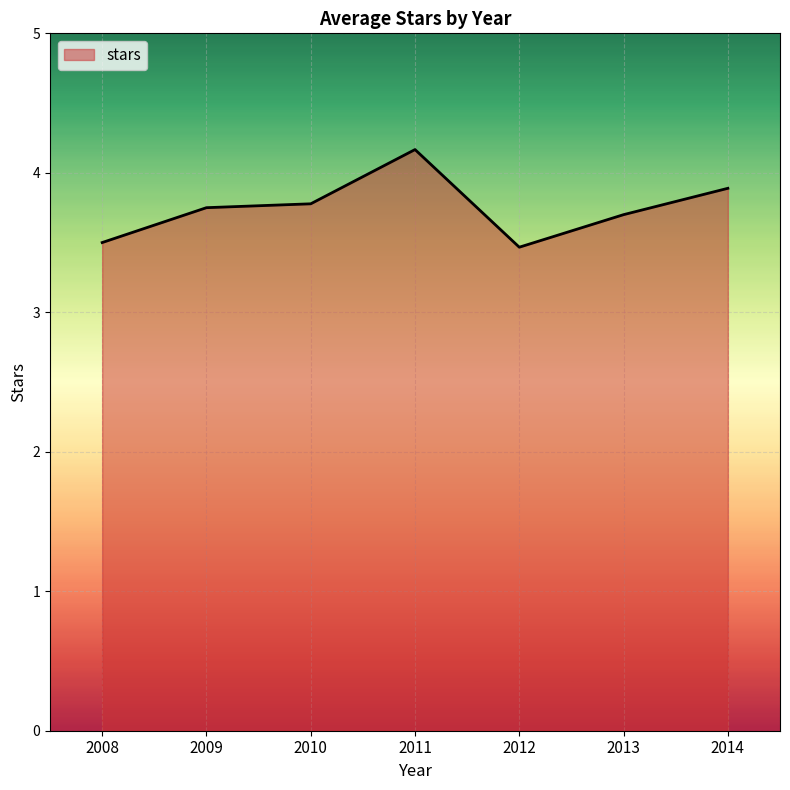

Count the values in the range 3 to 4.

6